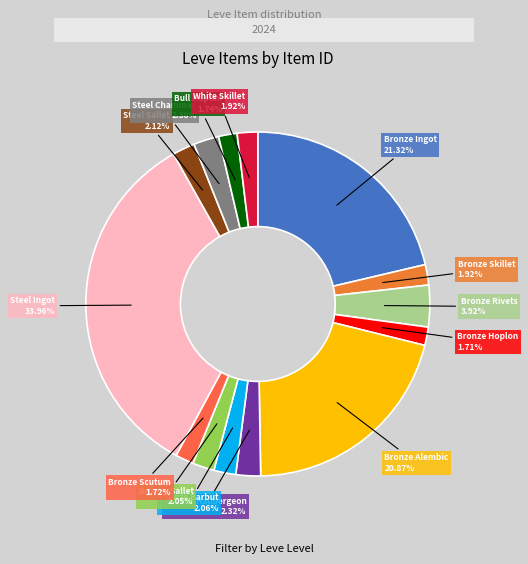

What is the ratio of the value at Bull Hoplon to the value at Bronze Scutum?

1.0